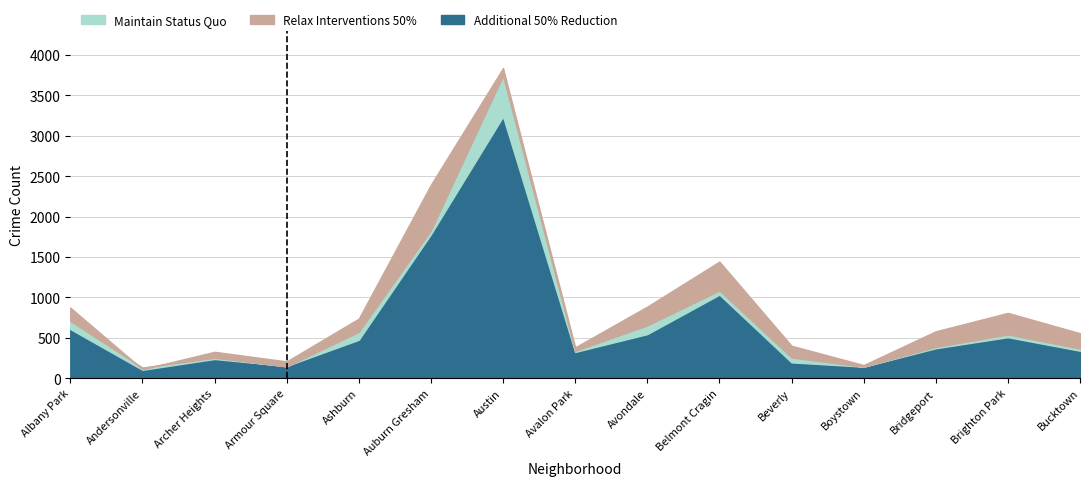

Is the value of 2021 at Armour Square greater than the value of 2015 at Albany Park?

No